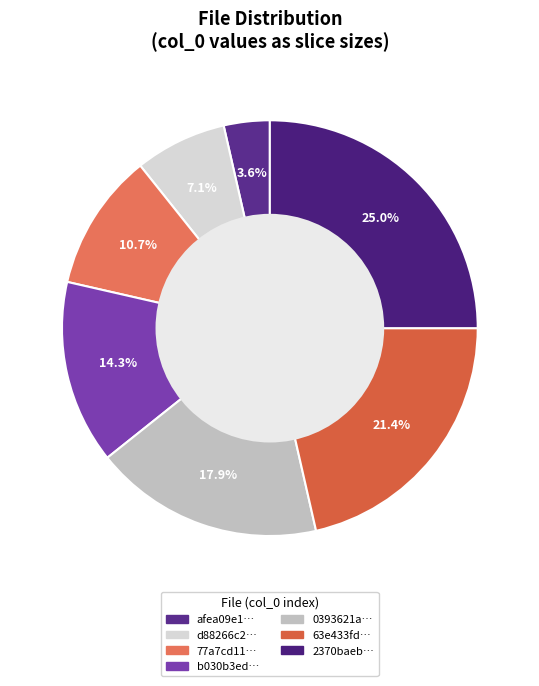

Count the number of slices in the pie.

7